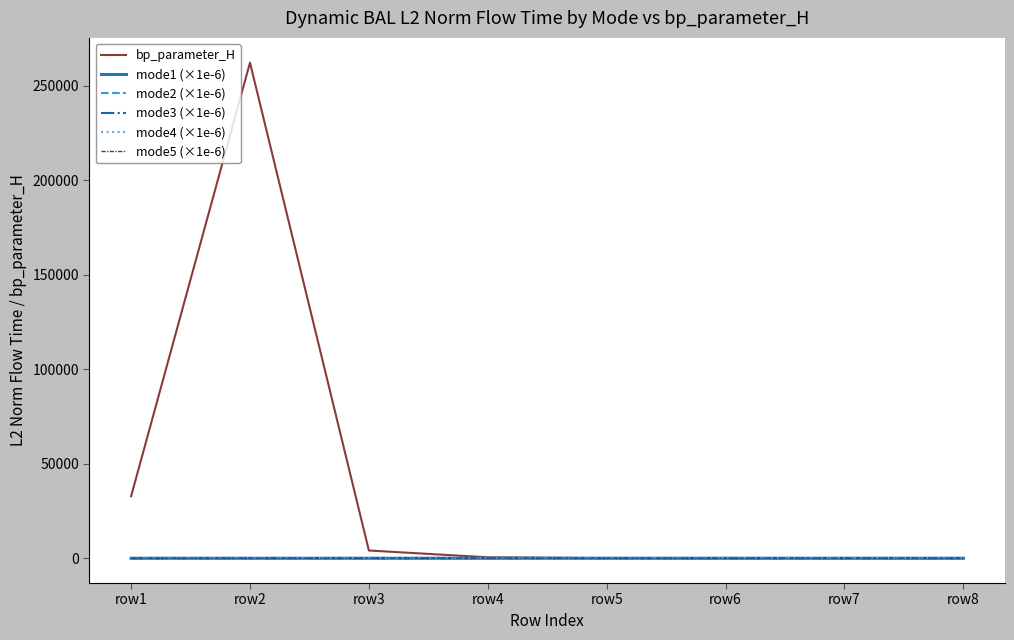

Which series has the largest total across all categories?

bp_parameter_H